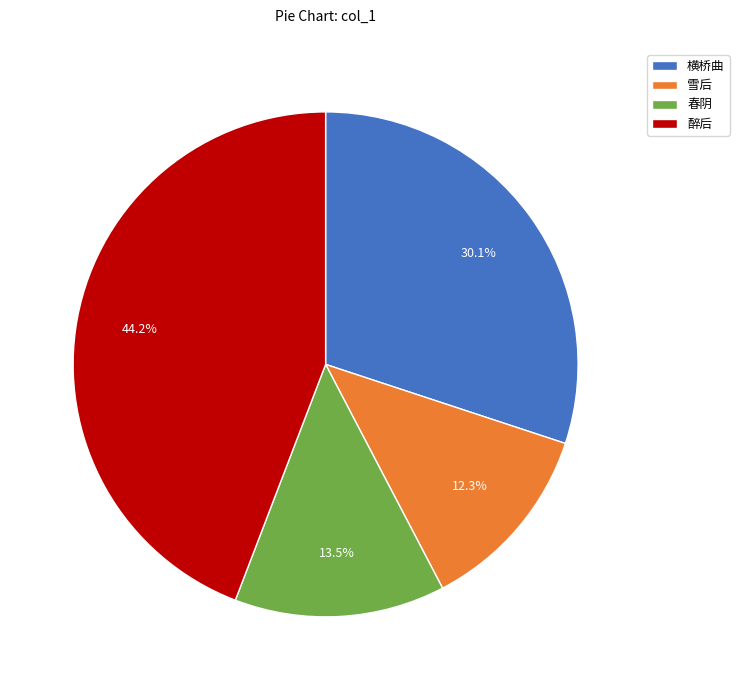

What percentage do 雪后 and 春阴 together represent?

25.8%